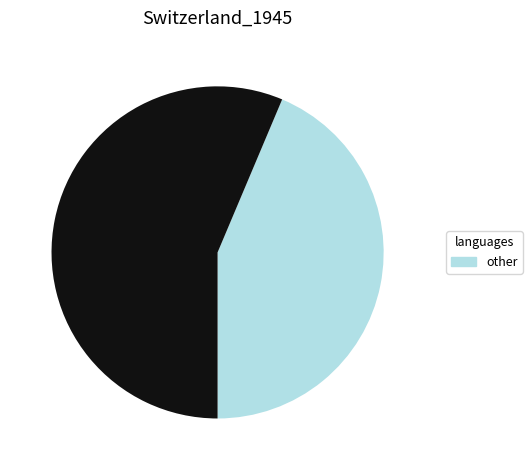

Is there any slice that represents more than half of the pie?

Yes